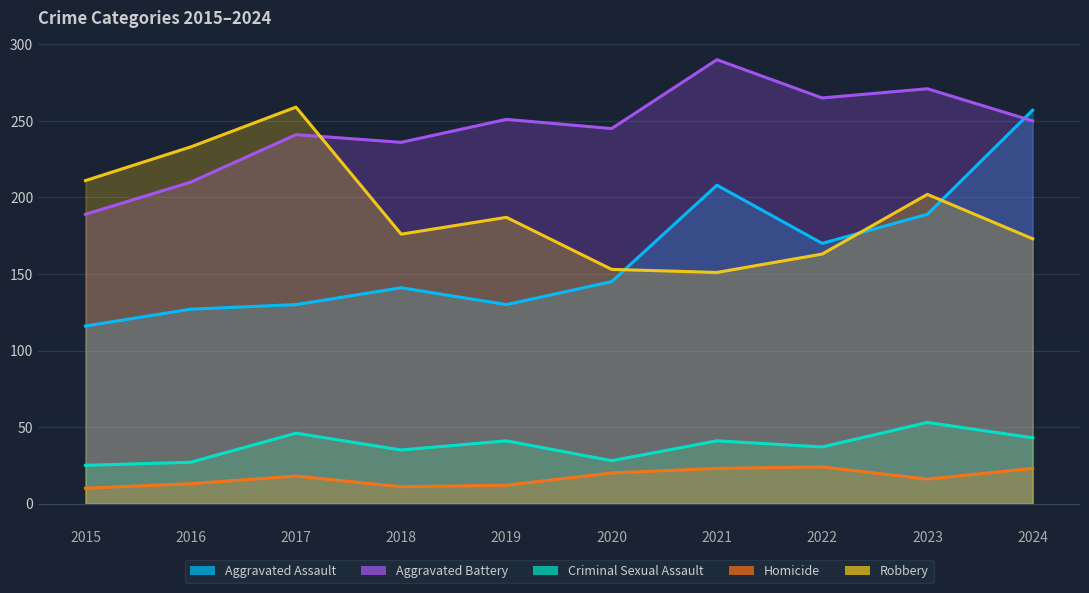

Is it true that Aggravated Battery equals 290 at 2021?

True